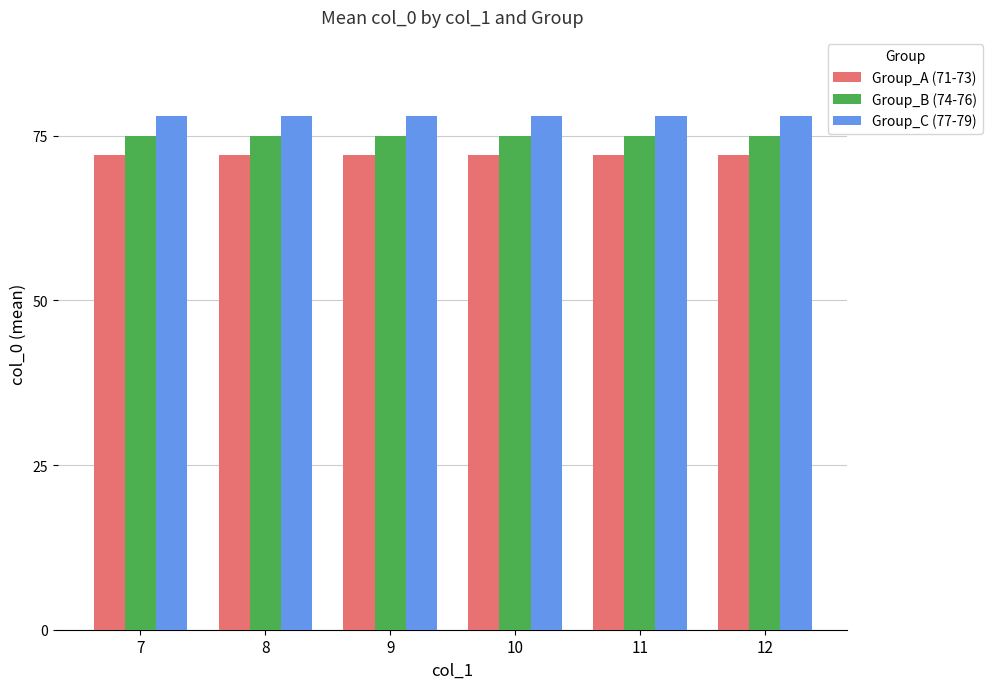

What is the total value across all series at 7?

225